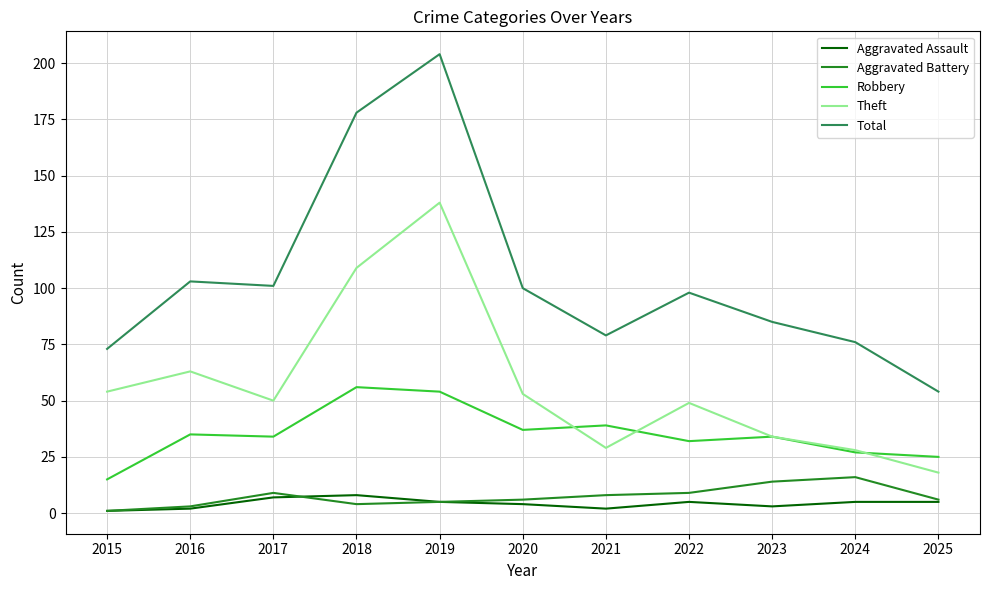

True or false: Theft and Robbery intersect in this chart.

True